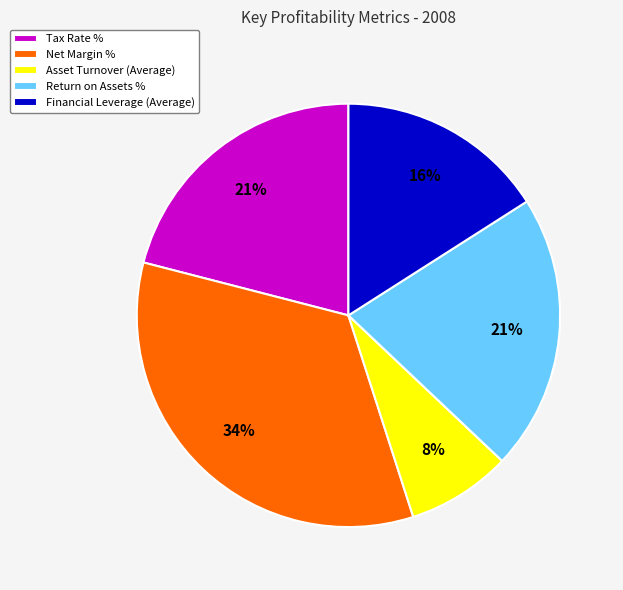

Is there a majority slice in this chart?

No